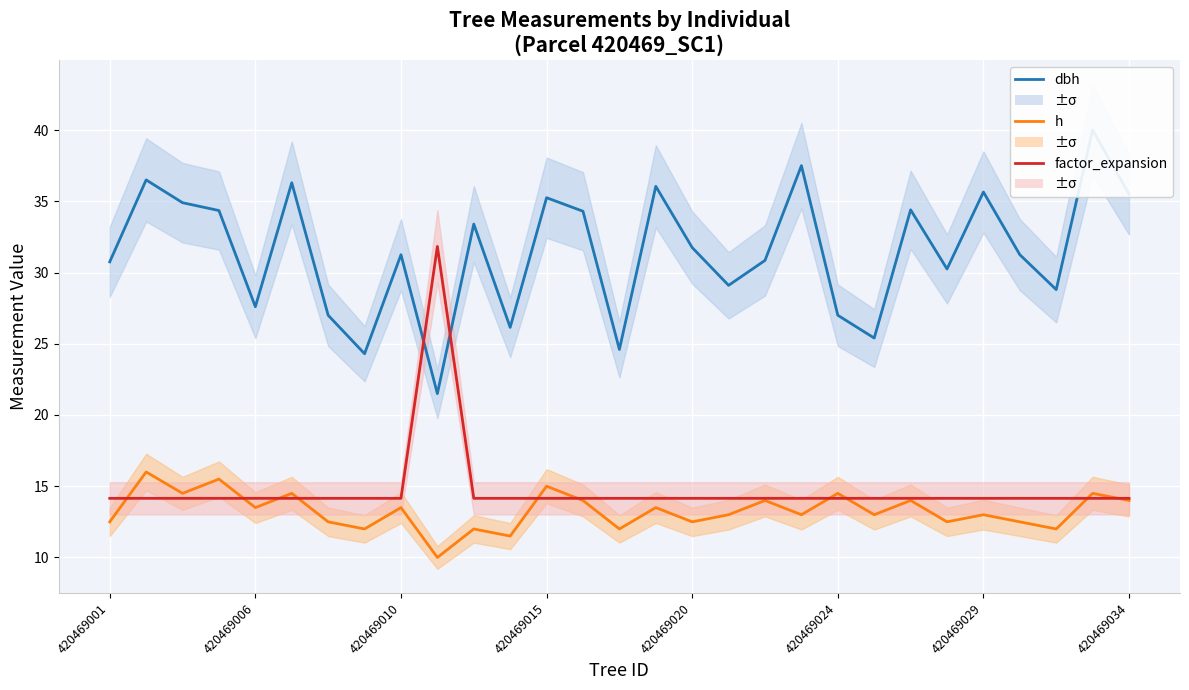

True or false: h and dbh cross at least once.

False